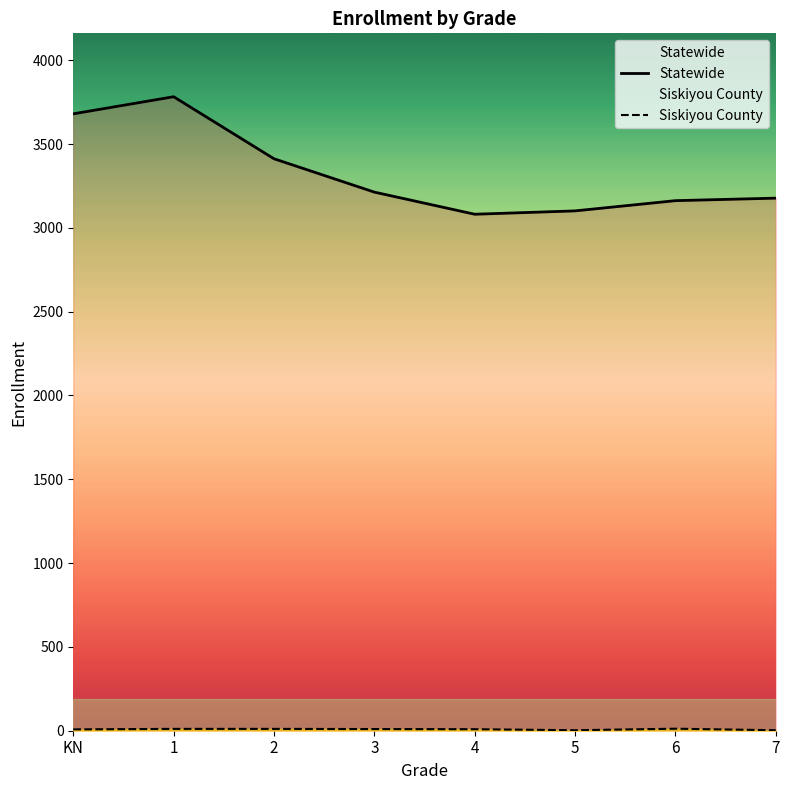

How many values in the Siskiyou County series are below 10?

4